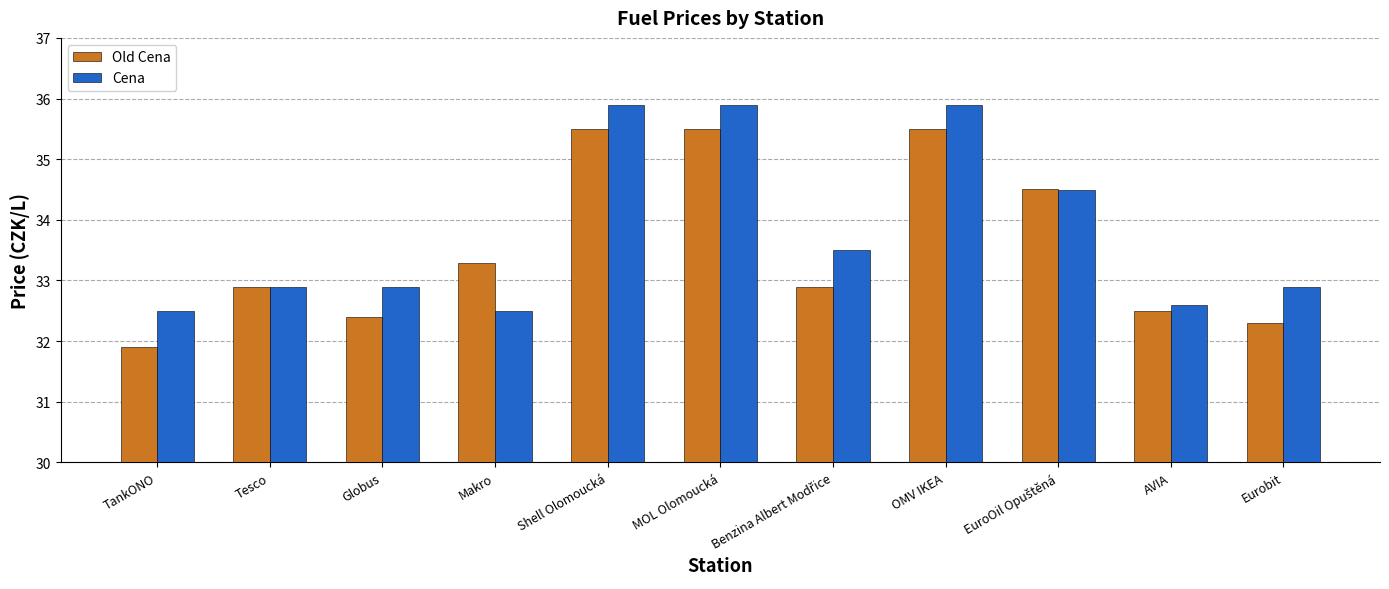

Reading right to left, extract all data points from this chart.

Old Cena: 32.3	32.5	34.5	35.5	32.9	35.5	35.5	33.3	32.4	32.9	31.9
Cena: 32.9	32.6	34.5	35.9	33.5	35.9	35.9	32.5	32.9	32.9	32.5